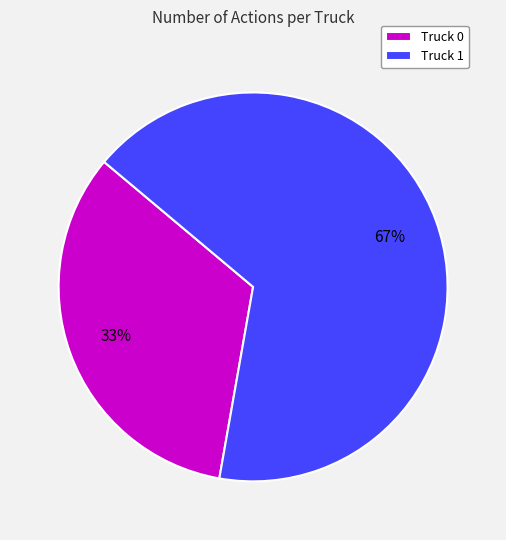

How many segments does this pie chart have?

2